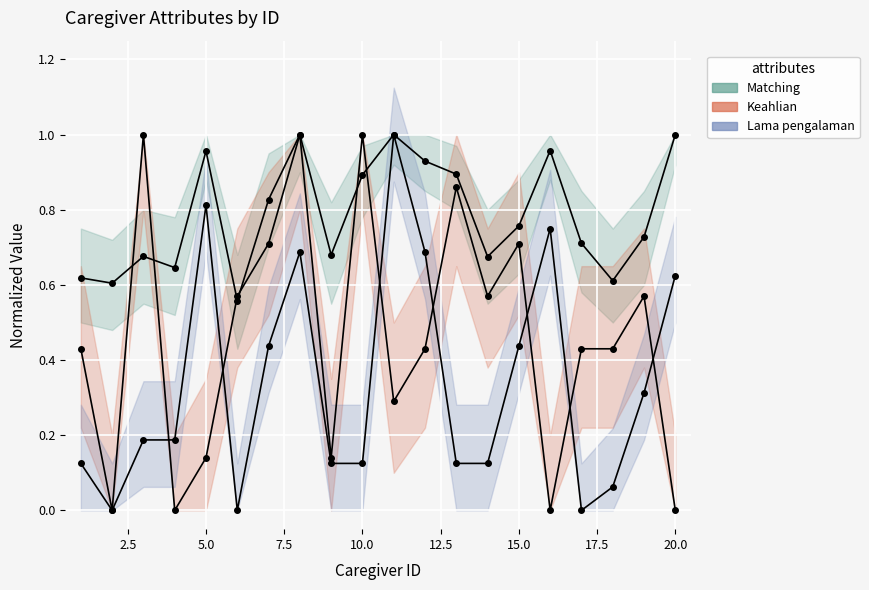

Reading left to right, extract all data points from this chart.

0.6	0.6	0.7	0.6	1.0	0.6	0.8	1.0	0.7	0.9	1.0	0.9	0.9	0.7	0.8	1.0	0.7	0.6	0.7	1.0